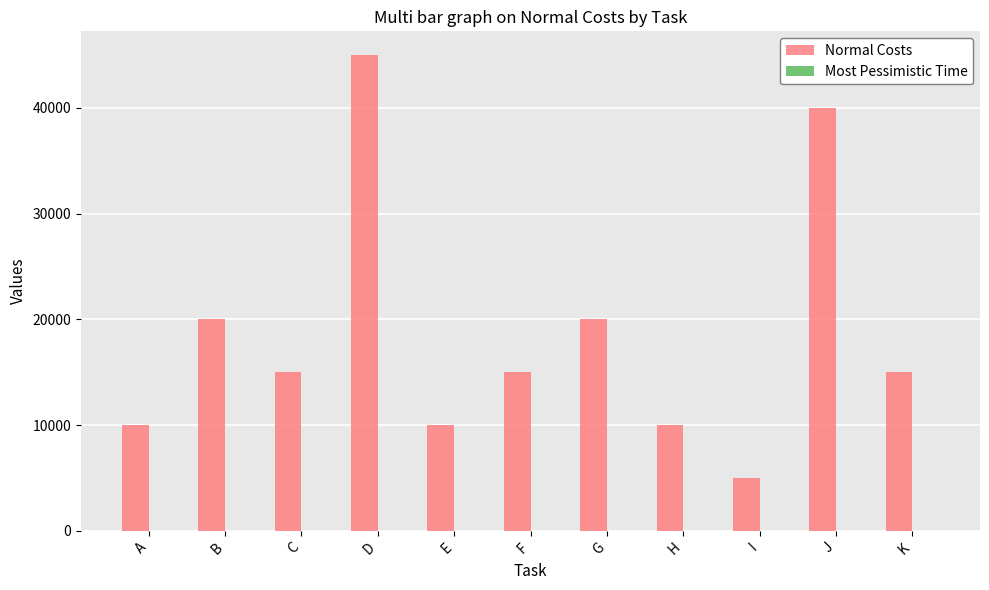

At which label does Normal Costs first exceed 15000?

B